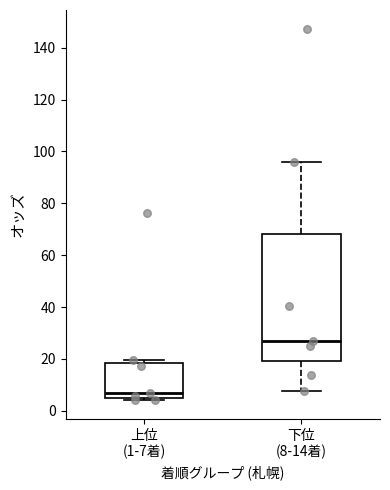

Reading left to right, read every box against the y-axis: the position of its median line, the range the box covers, and the ends of its whiskers. The values are not printed on the chart, so give them approximately, as read against the axis.

上位 (1-7着): median 6, box 4 to 18, whiskers 4 (just below the box's lower edge) to 20
下位 (8-14着): median 26, box 20 to 68, whiskers 8 to 96